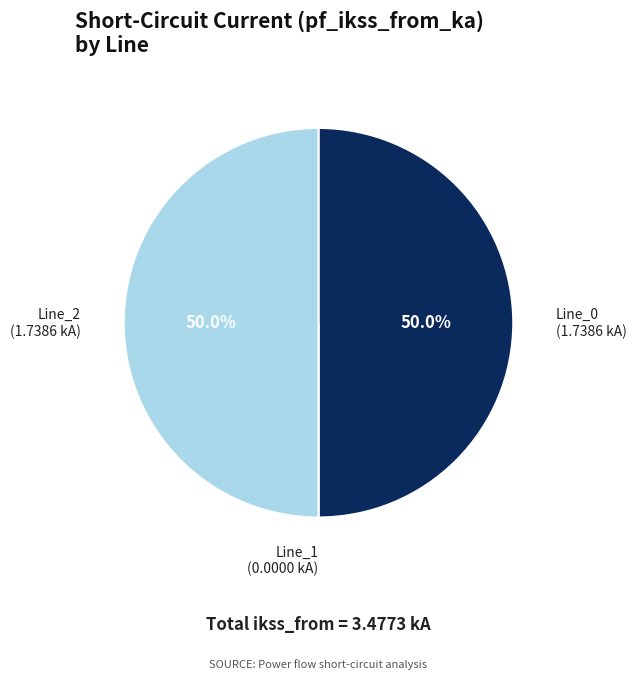

Approximately how many times larger is the value at Line_0 compared to Line_2?

1.0